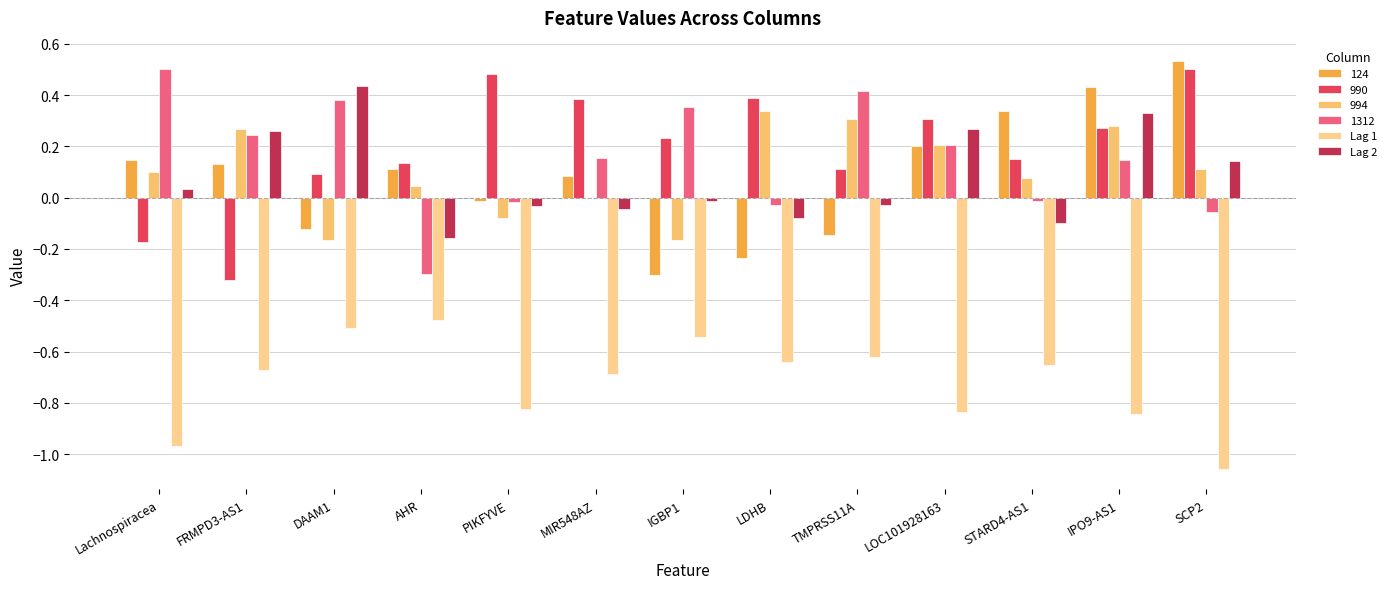

At which category is the sum across all series the highest?

IPO9-AS1